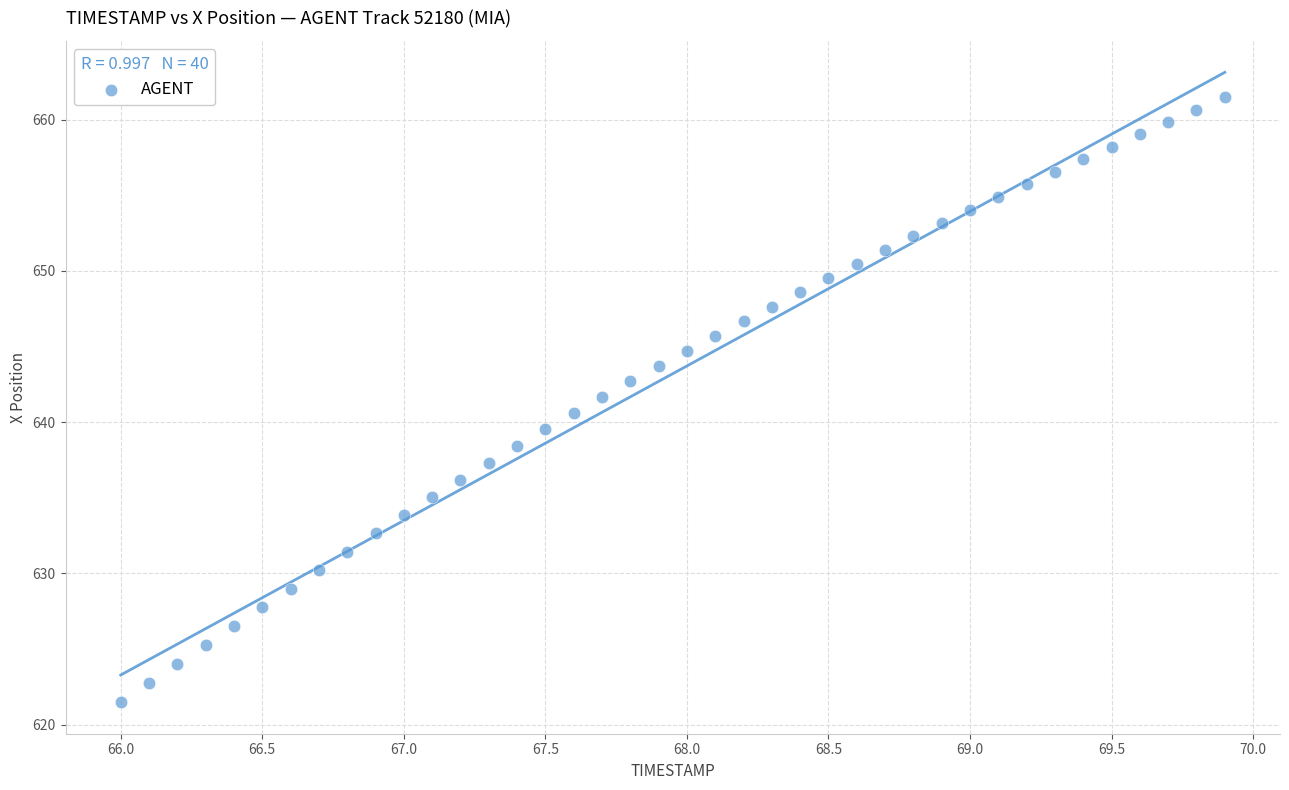

What is the range of Y values (max minus min)?

40.0